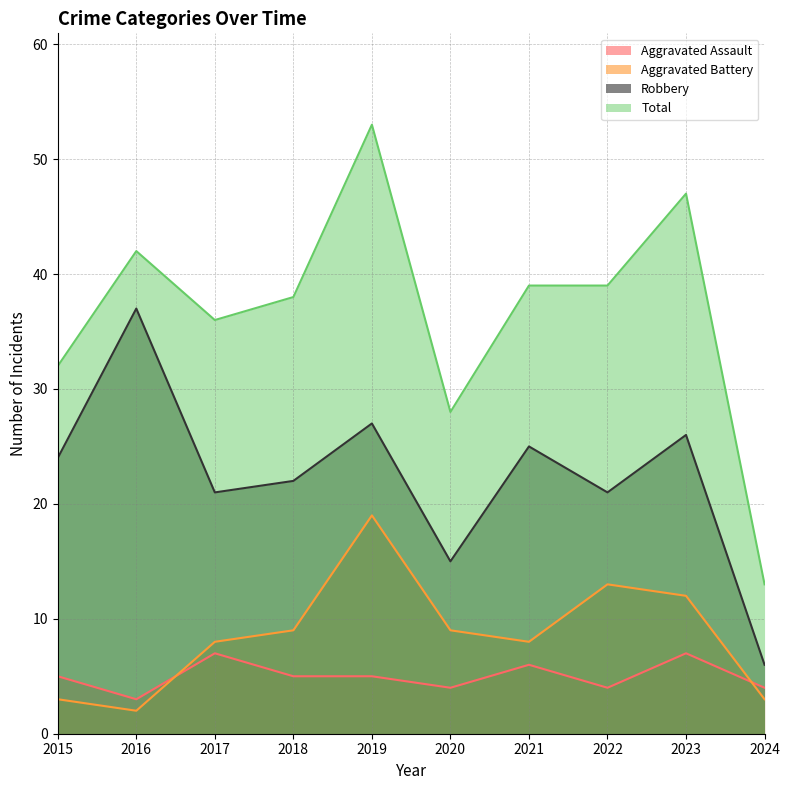

What is the value of the Aggravated Assault point at the 4th from the left?

5